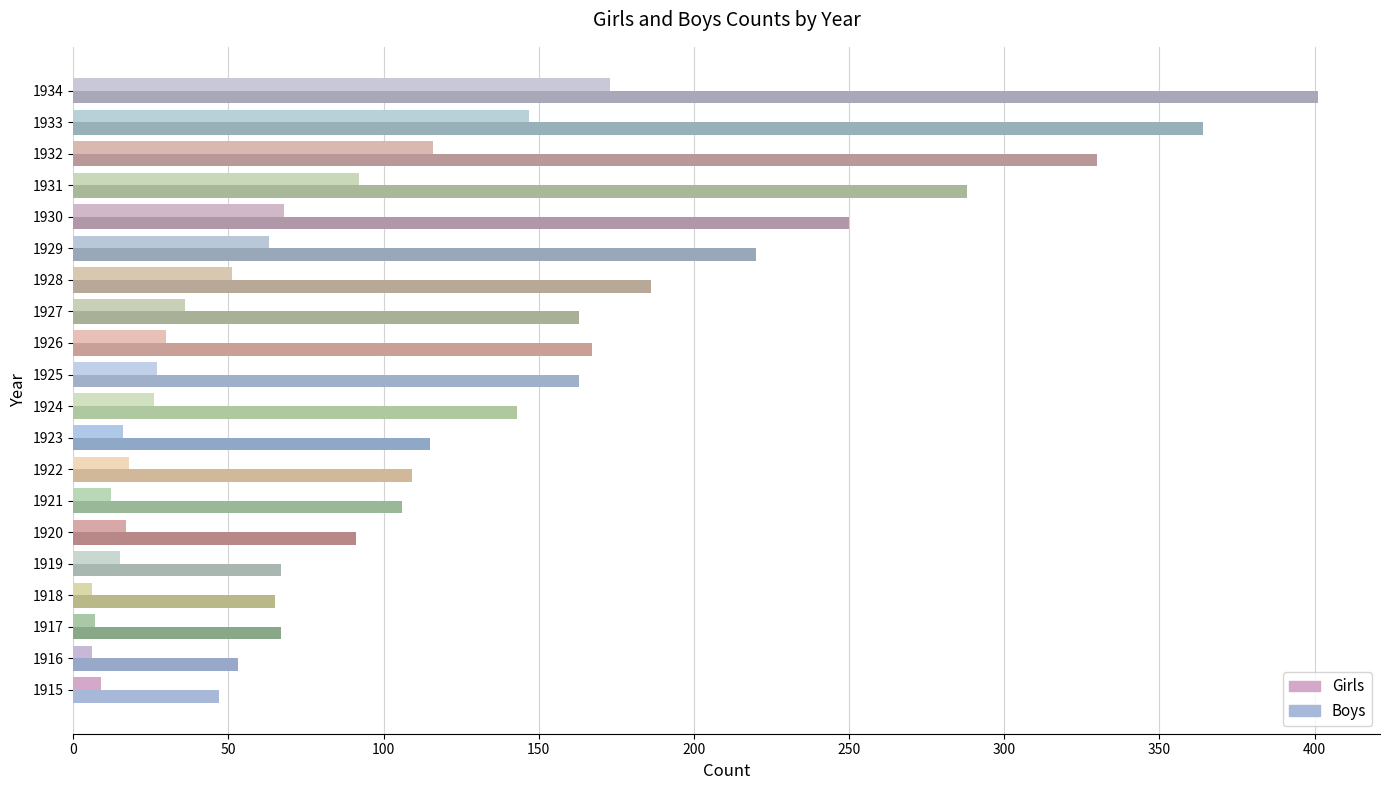

What is the maximum value shown in the chart?

401